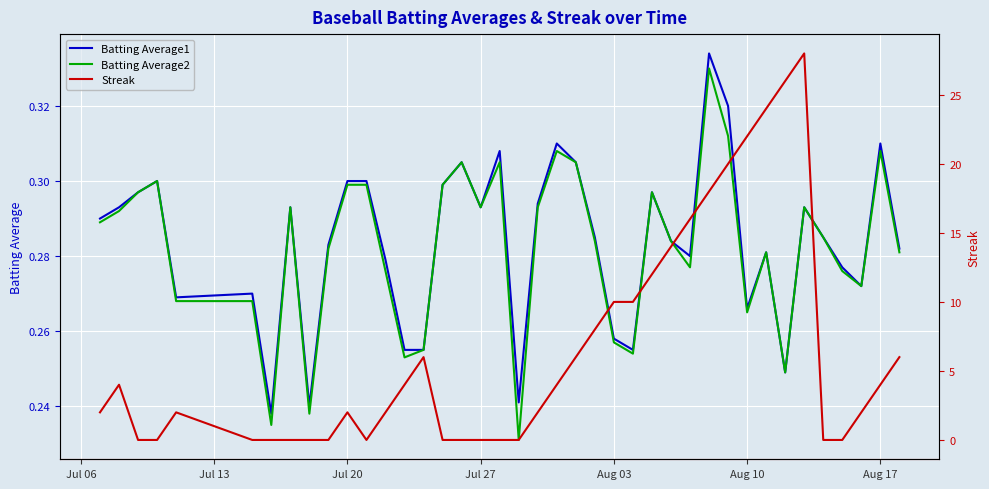

Is it true that Streak equals 11.0 at 36?

False